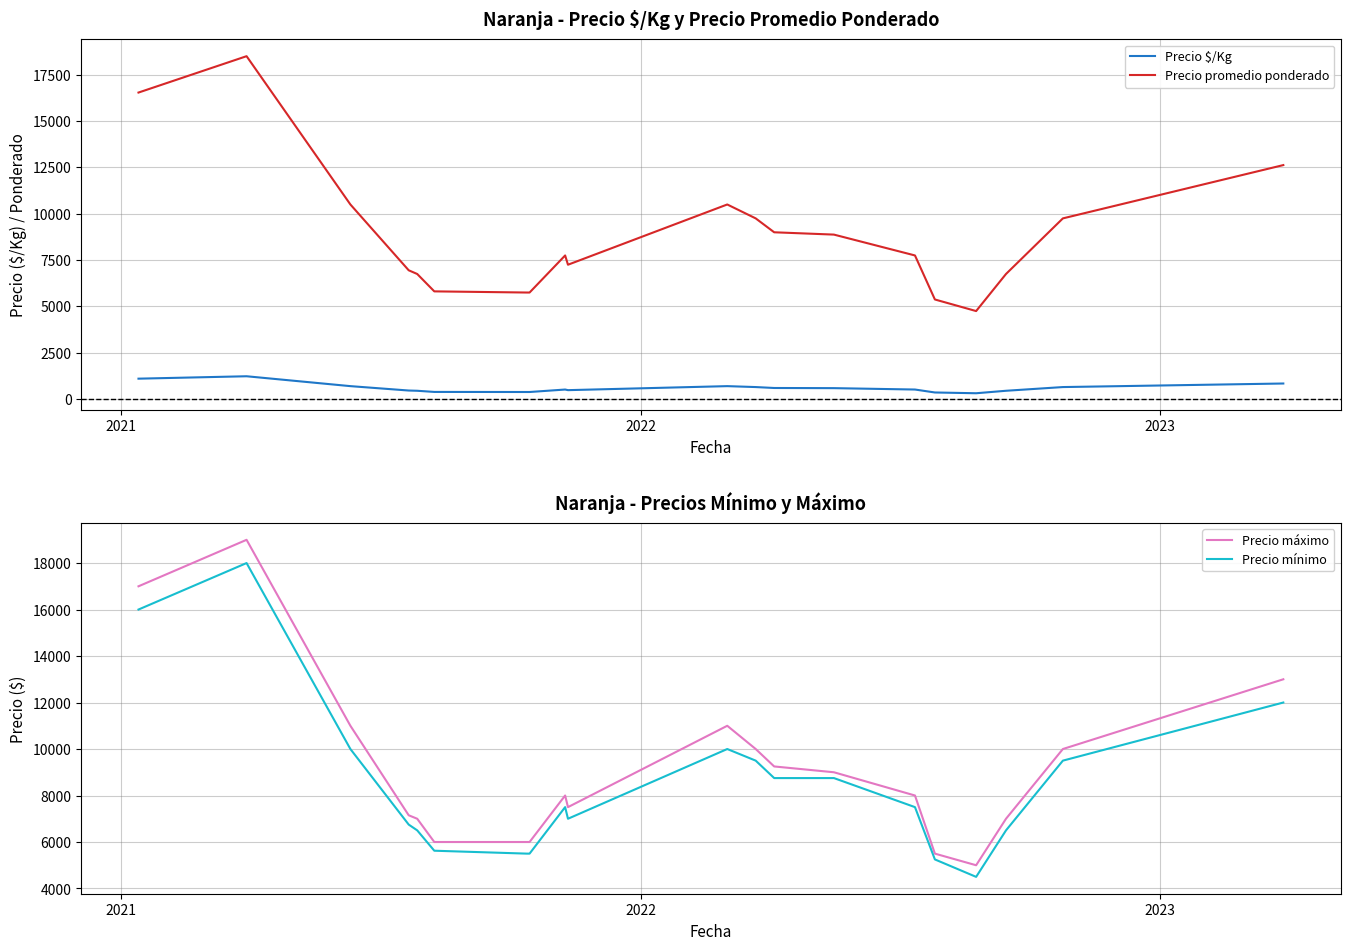

Does the chart have visible grid lines?

Yes